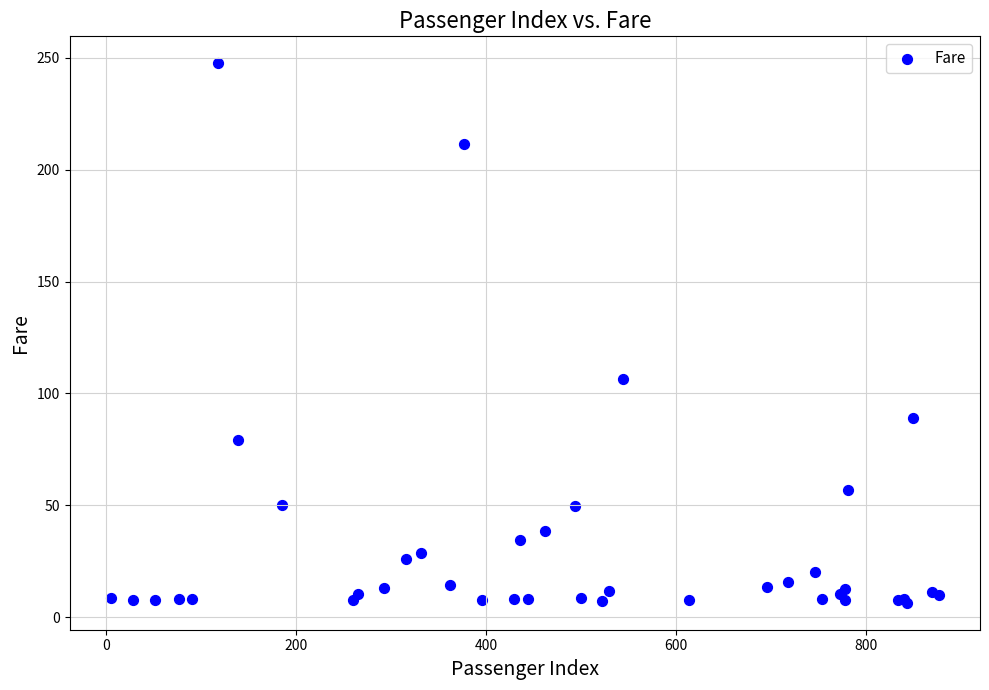

What Y value in the scatter plot is closest to 126?

106.4